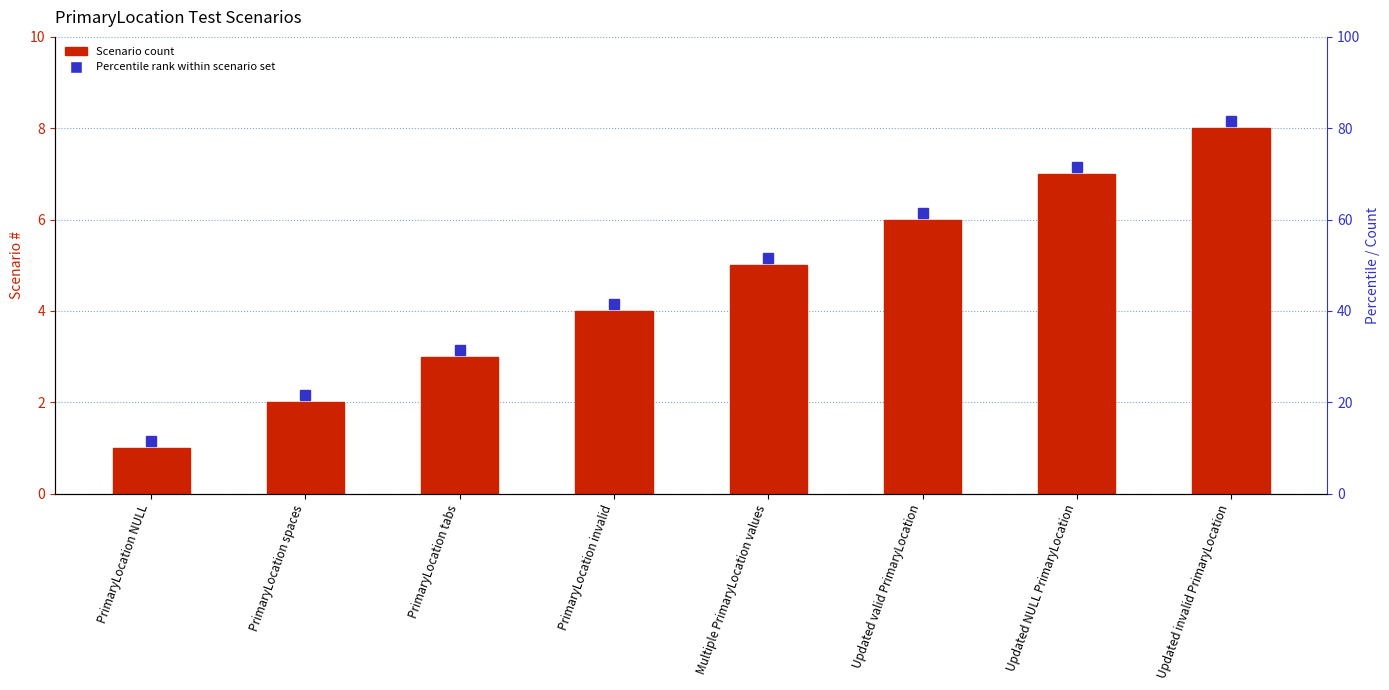

What is the label of the 7th bar from the right?

PrimaryLocation spaces